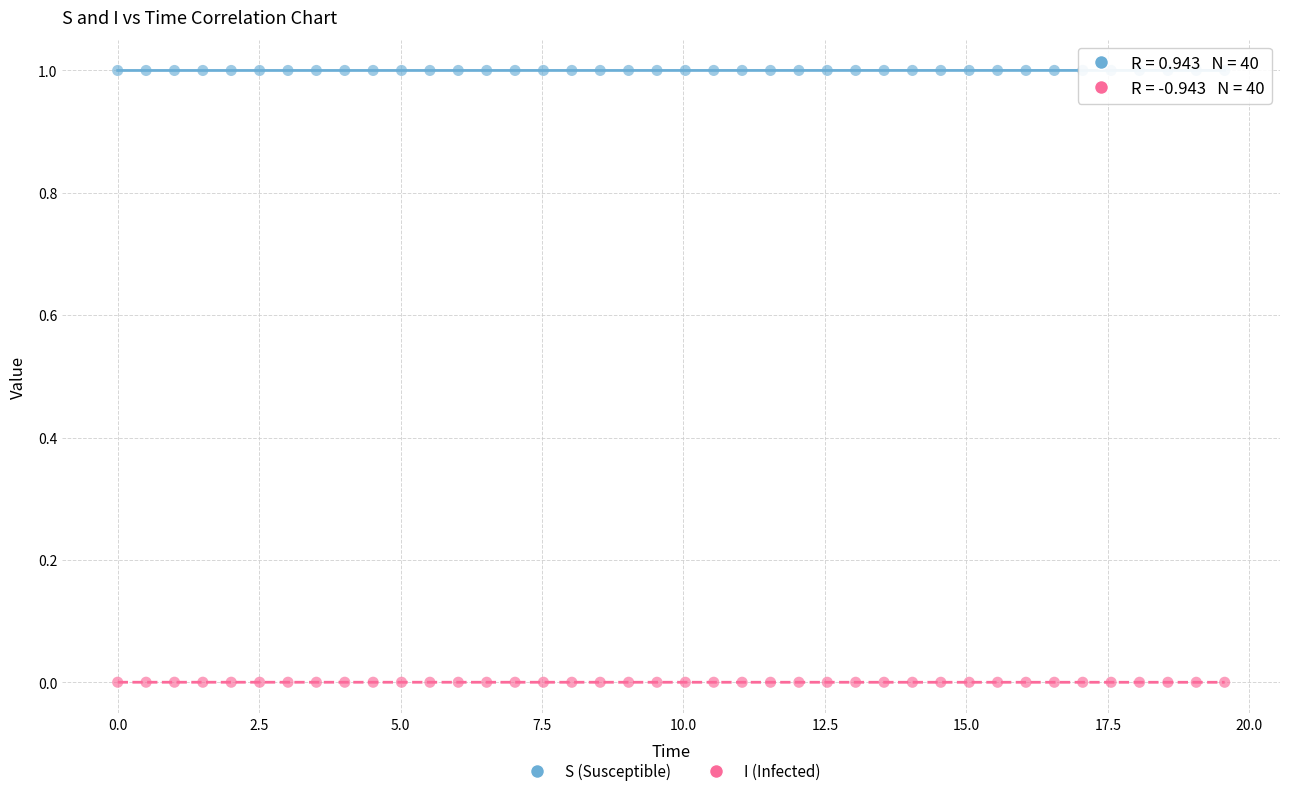

Which series contains the highest Y value?

S (Susceptible)